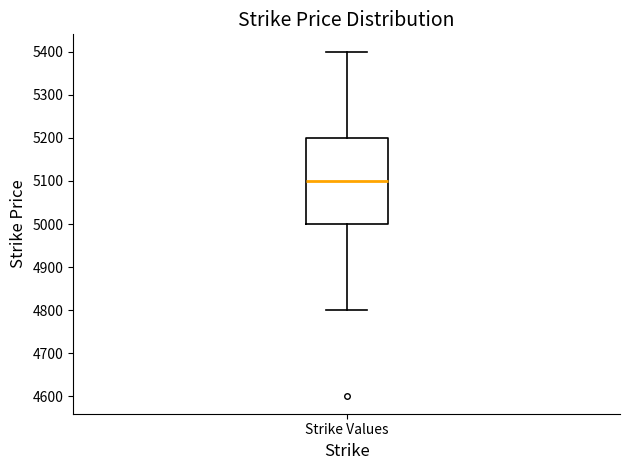

Where does the lower whisker of the box for Strike Values end on the y-axis? The values are not printed on the chart, so give them approximately, as read against the axis.

4800